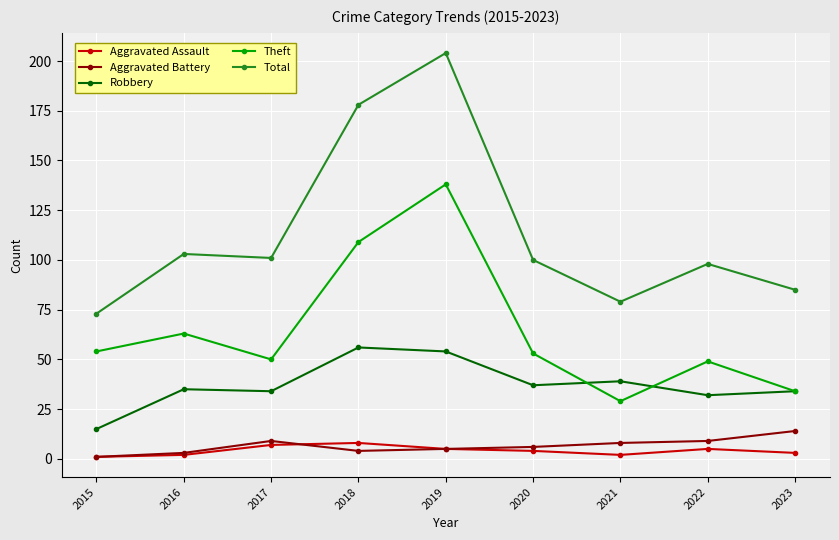

What is the average value of the Aggravated Assault series?

4